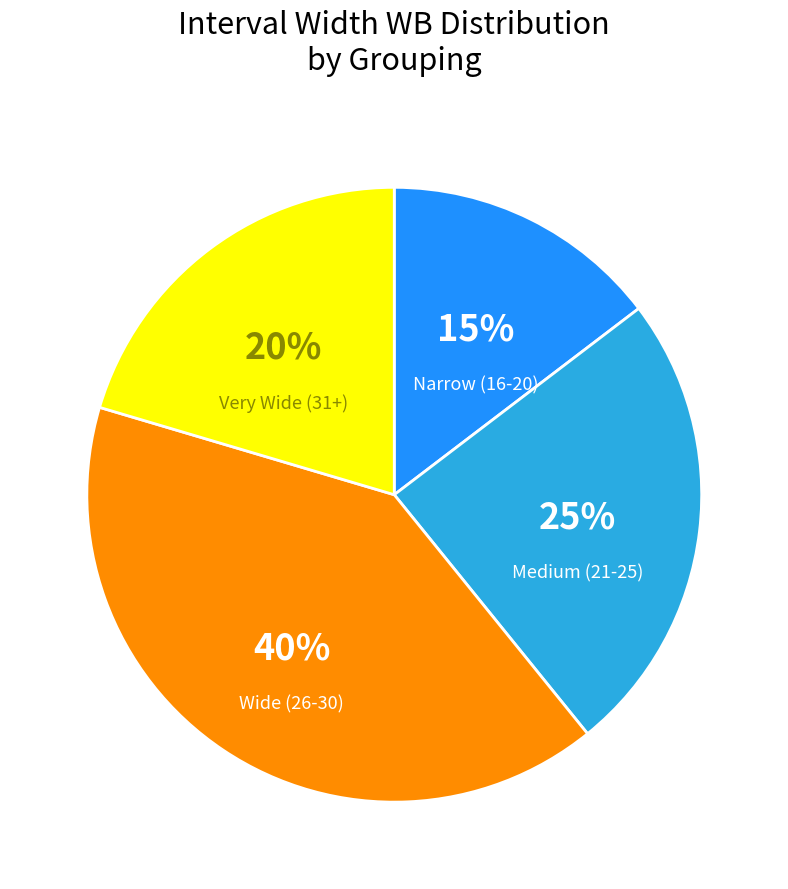

Rank the categories by value from highest to lowest.

Wide (26-30), Medium (21-25), Very Wide (31+), Narrow (16-20)